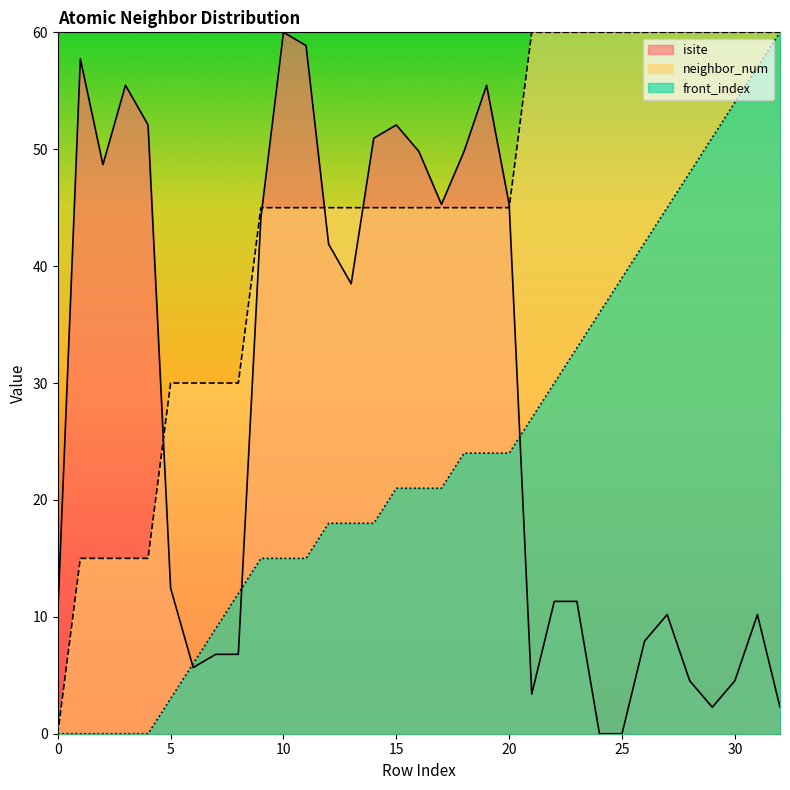

True or false: neighbor_num has a value of 13.9 at 9.

False